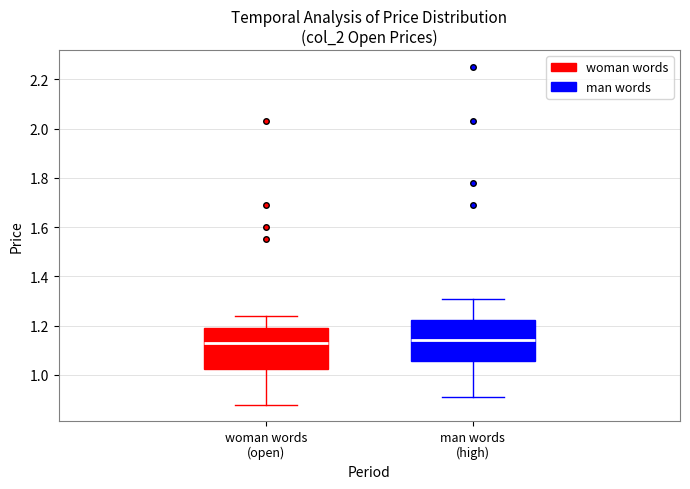

Reading left to right, read every box against the y-axis: the position of its median line, the range the box covers, and the ends of its whiskers. The values are not printed on the chart, so give them approximately, as read against the axis.

woman words (open): median 1.14, box 1.02 to 1.20, whiskers 0.88 to 1.24
man words (high): median 1.14, box 1.06 to 1.22, whiskers 0.92 to 1.32